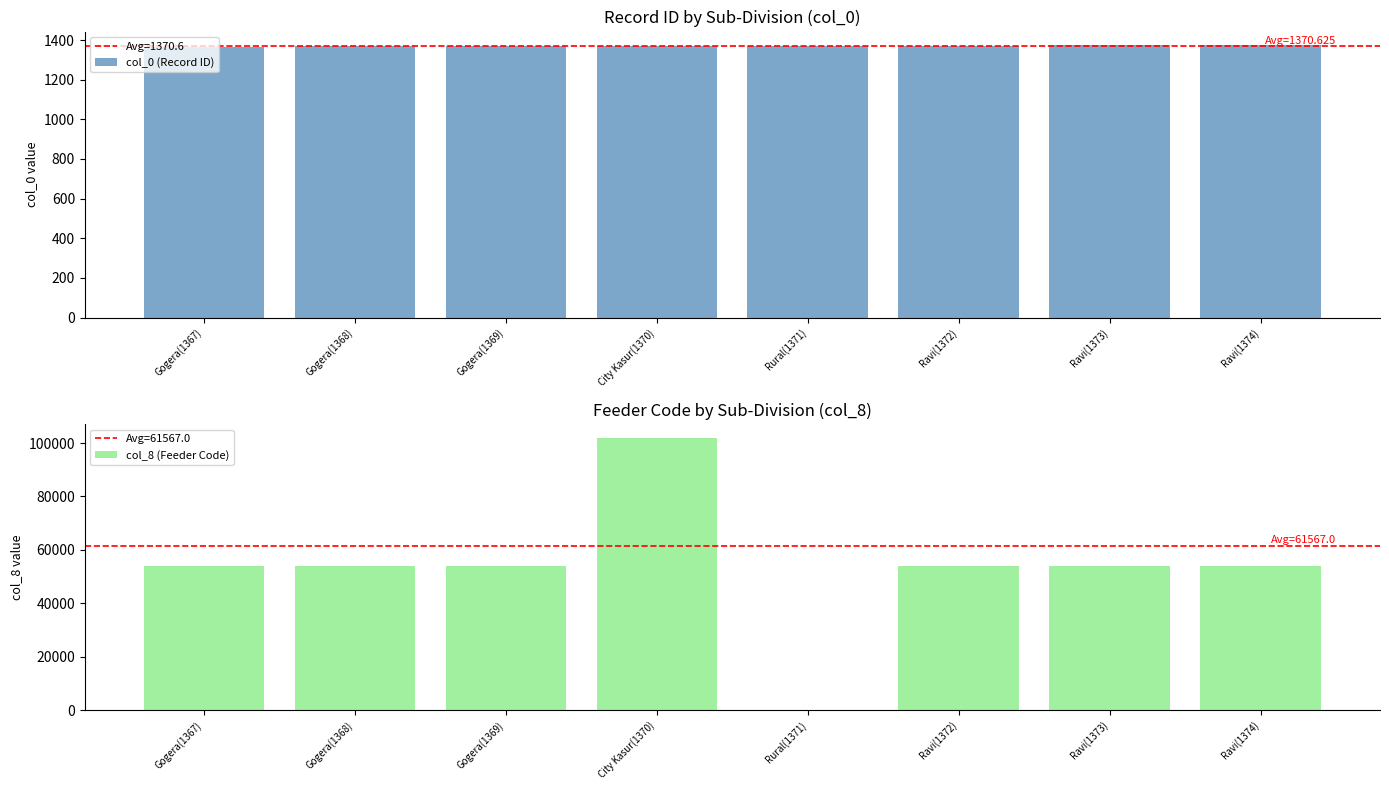

At how many categories does at least one series exceed 80192?

1